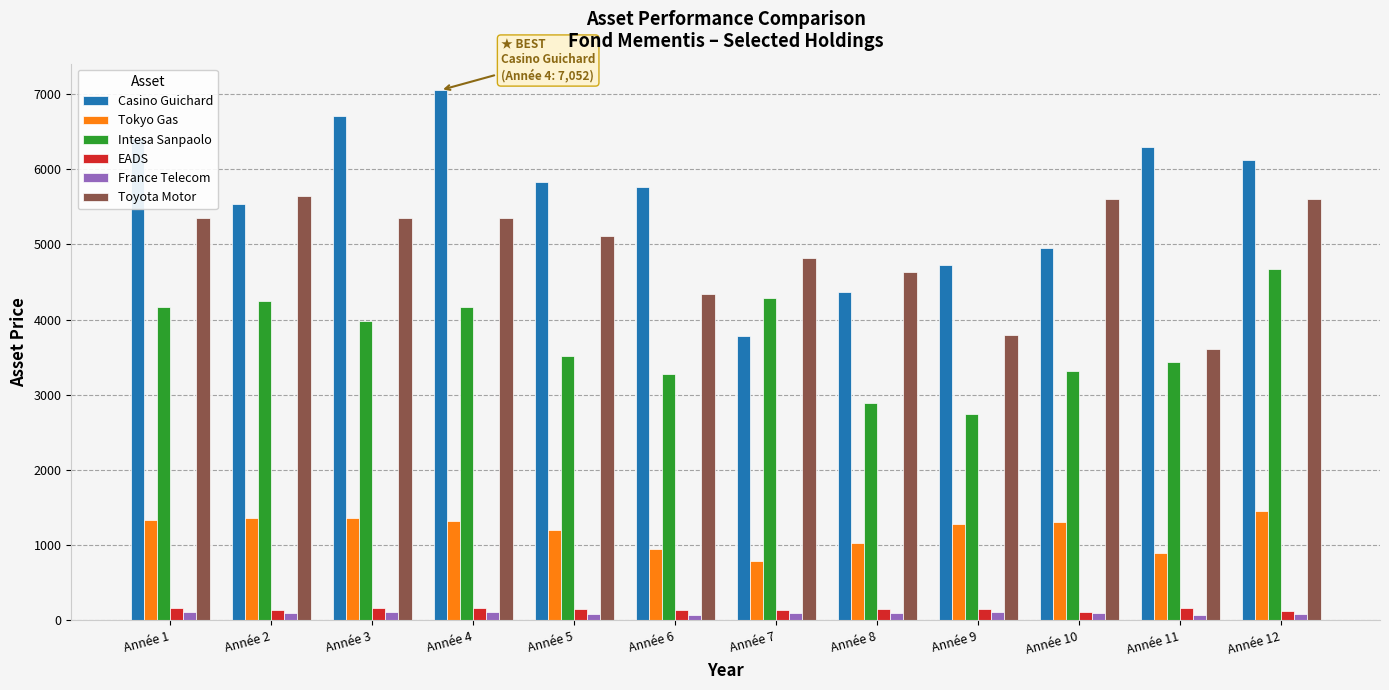

The value of Toyota Motor at Année 1 is 1389.4. True or false?

False